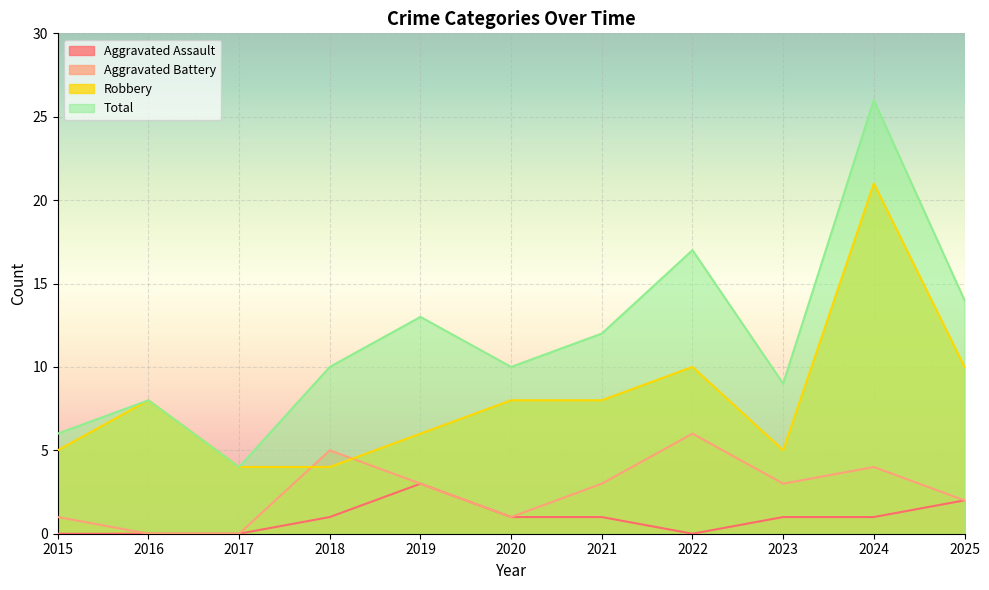

Which has a higher value, 2023 or 2017?

2023